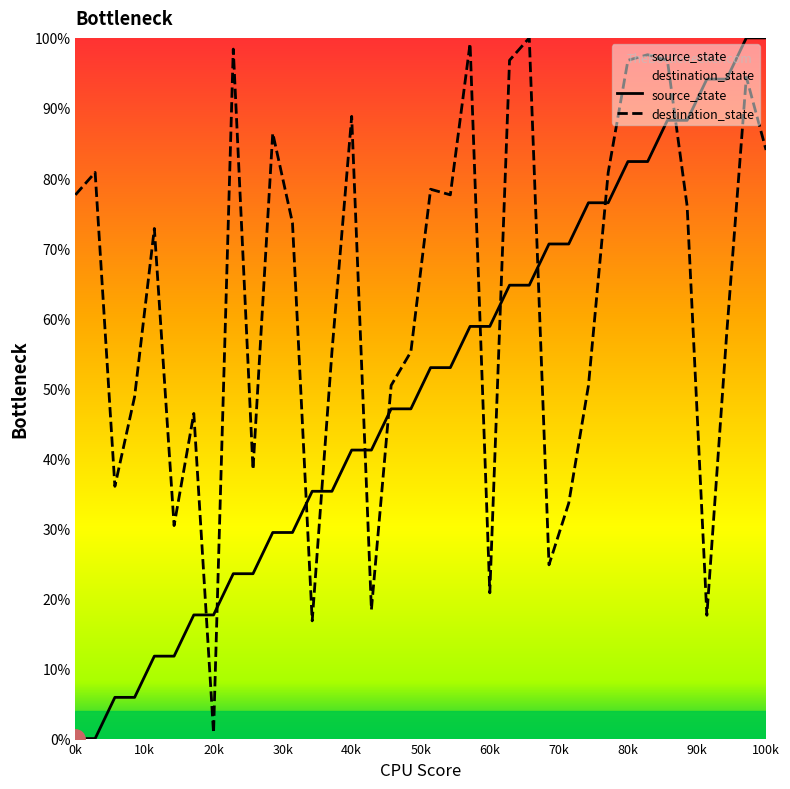

Reading right to left, what are all the values shown in this chart?

source_state: 100.0	100.0	94.1	94.1	88.2	88.2	82.4	82.4	76.5	76.5	70.6	70.6	64.7	64.7	58.8	58.8	52.9	52.9	47.1	47.1	41.2	41.2	35.3	35.3	29.4	29.4	23.5	23.5	17.6	17.6	11.8	11.8	5.9	5.9	0.0	0.0
destination_state: 84.0	94.4	57.6	17.6	76.0	96.8	97.6	96.8	80.8	50.4	33.6	24.8	100.0	96.8	20.8	99.2	77.6	78.4	55.2	50.4	18.4	88.8	55.2	16.8	73.6	86.4	38.4	98.4	0.8	46.4	30.4	72.8	48.8	36.0	80.8	77.6